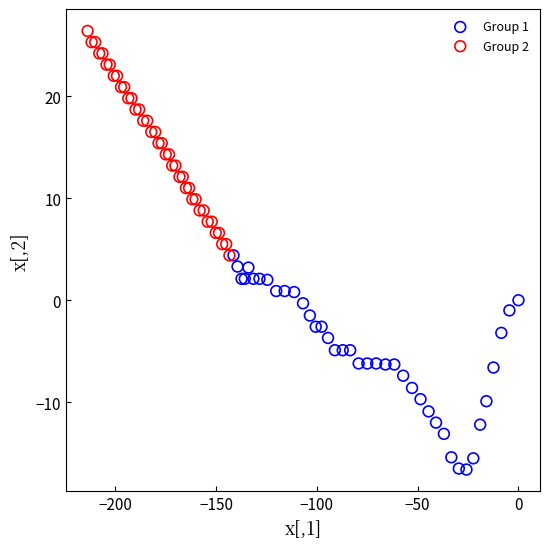

Which series reaches the minimum Y coordinate?

Group 1